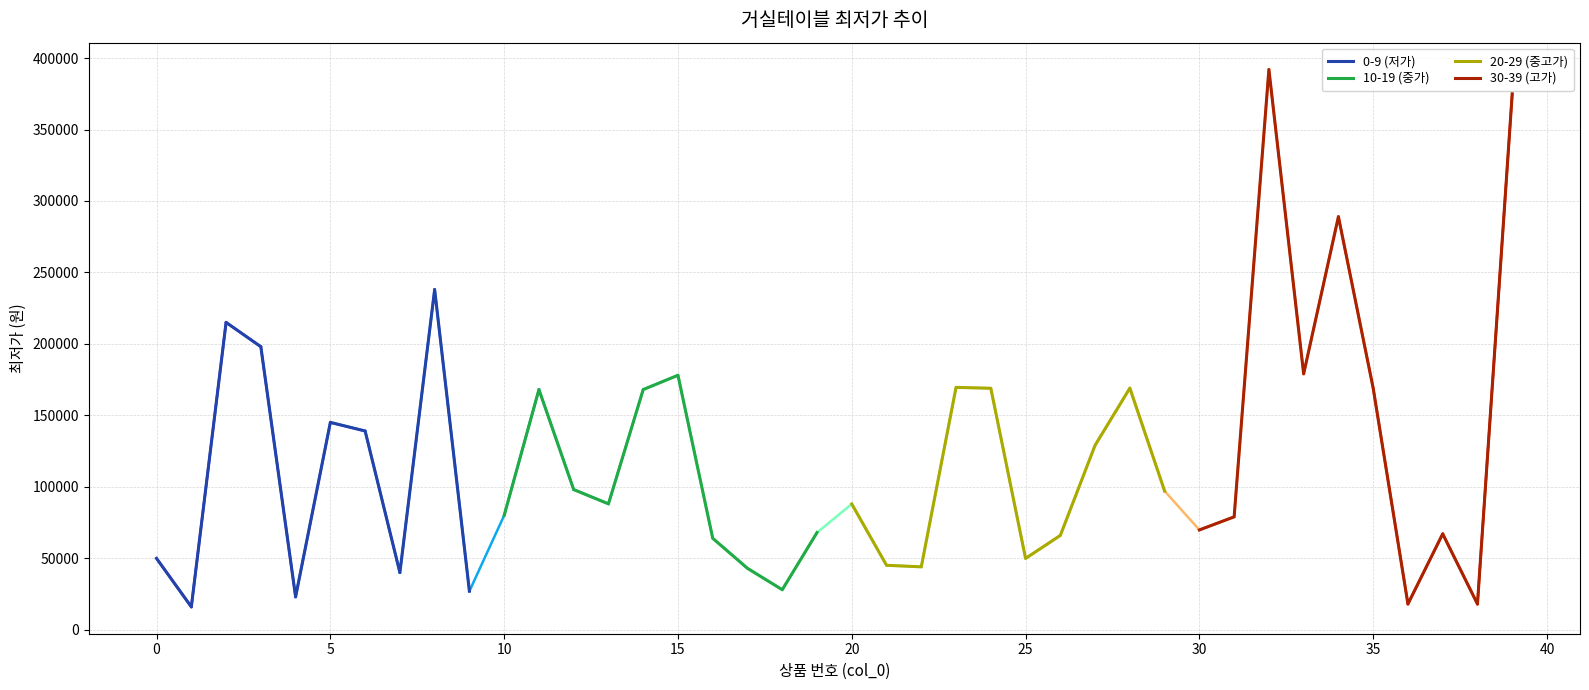

How many data points does each series have?

10